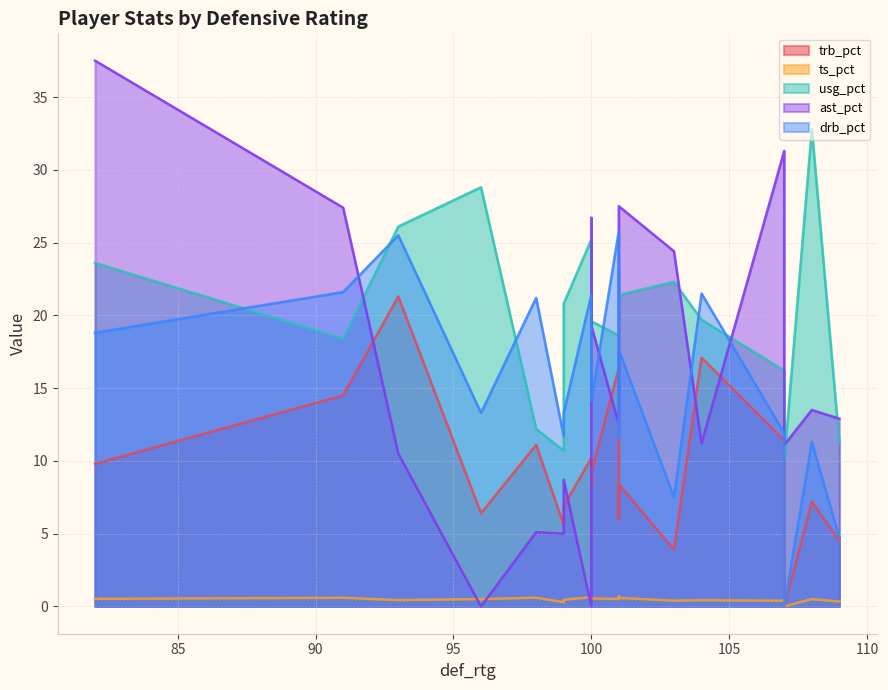

How many series are shown in this chart?

5